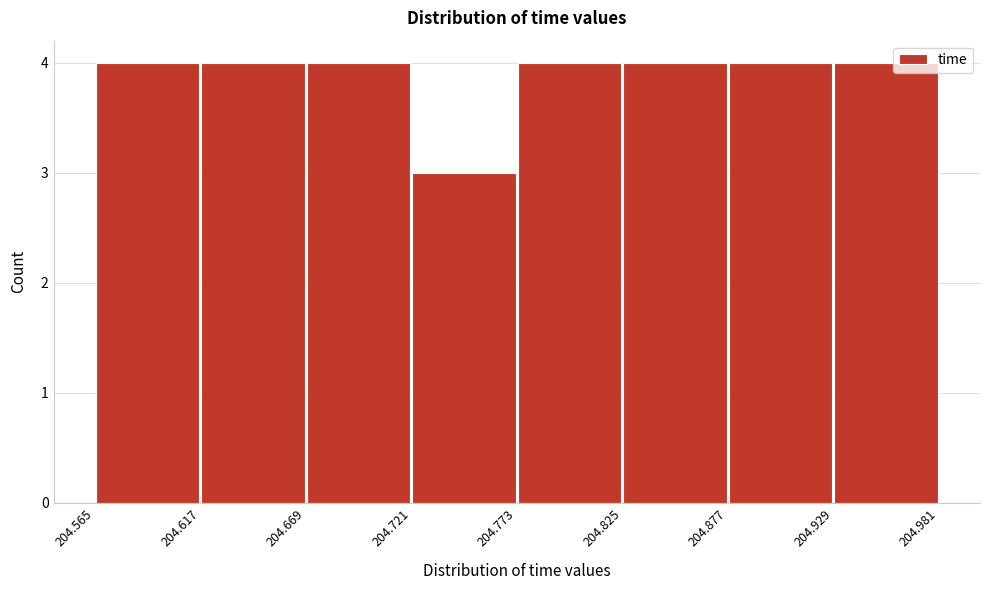

Reading left to right, transcribe this chart: for each bar, give the range it covers on the x-axis and its height. The values are not printed on the chart, so give them approximately, as read against the axis.

204.565 to 204.617: 4
204.617 to 204.669: 4
204.669 to 204.721: 4
204.721 to 204.773: 3
204.773 to 204.825: 4
204.825 to 204.877: 4
204.877 to 204.929: 4
204.929 to 204.981: 4